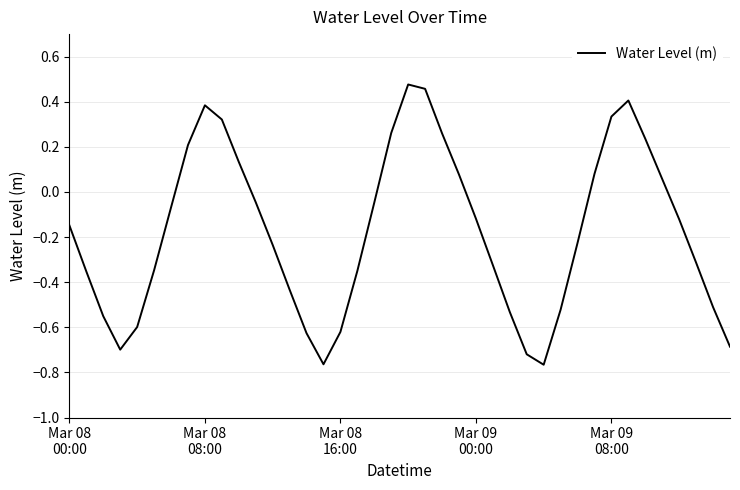

What is the difference between the maximum and minimum values?

1.2